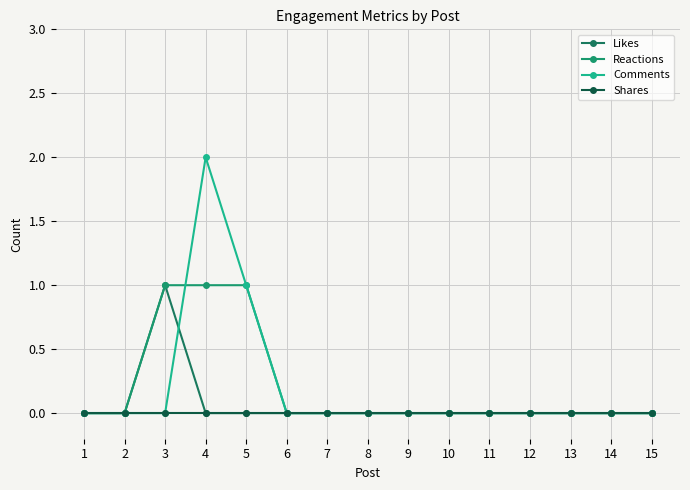

How many data points does each series have?

15